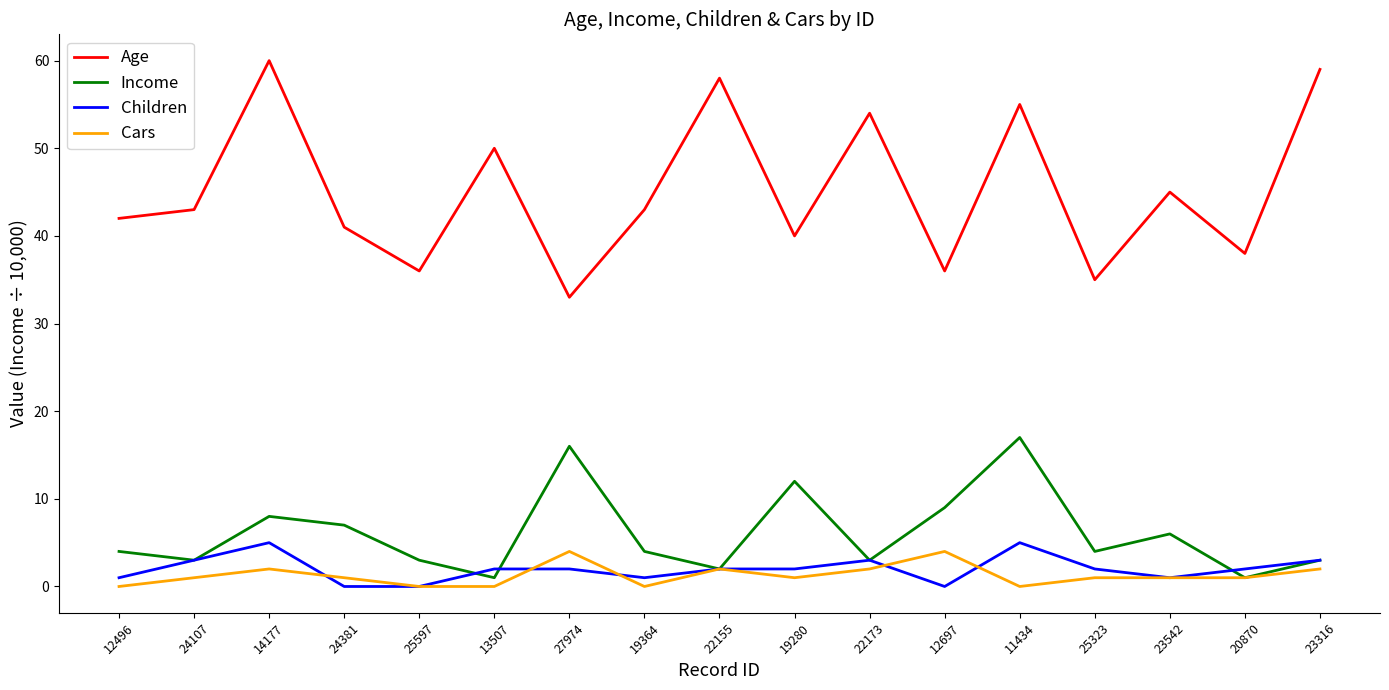

True or false: Age and Children cross at least once.

False